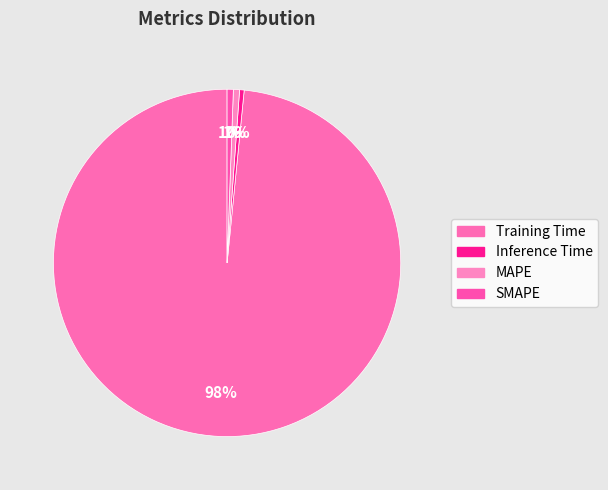

Which slice is the smallest?

Inference Time